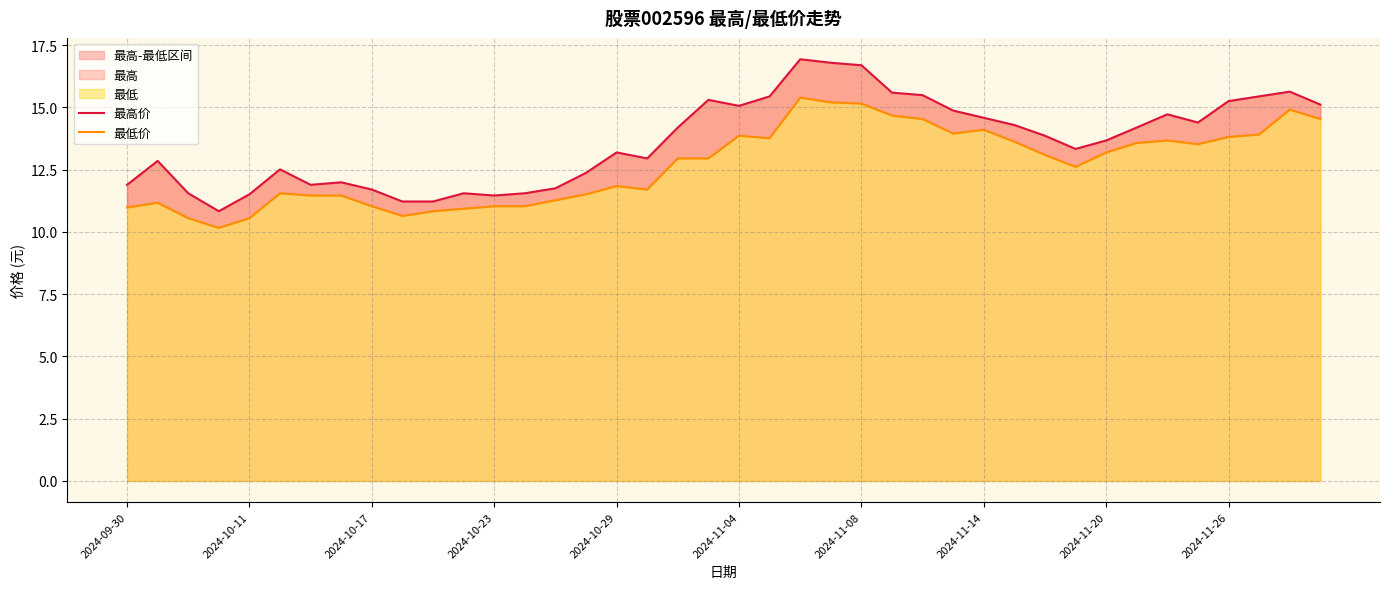

Which series has the largest range (max minus min)?

最高价